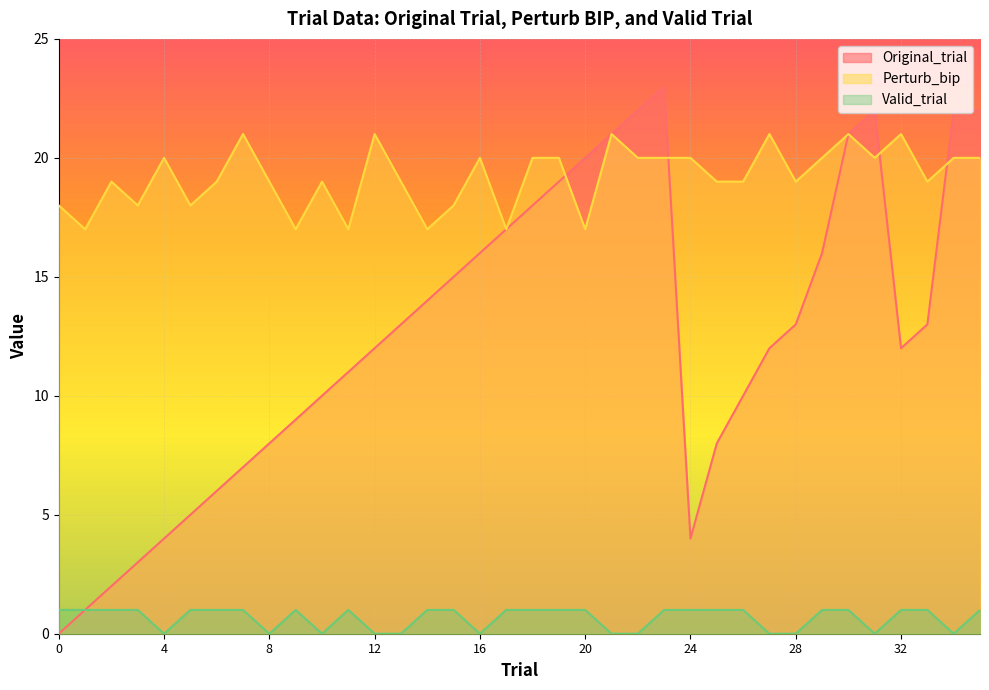

Which series ends up on top after the final intersection of Perturb_bip and Original_trial?

Original_trial